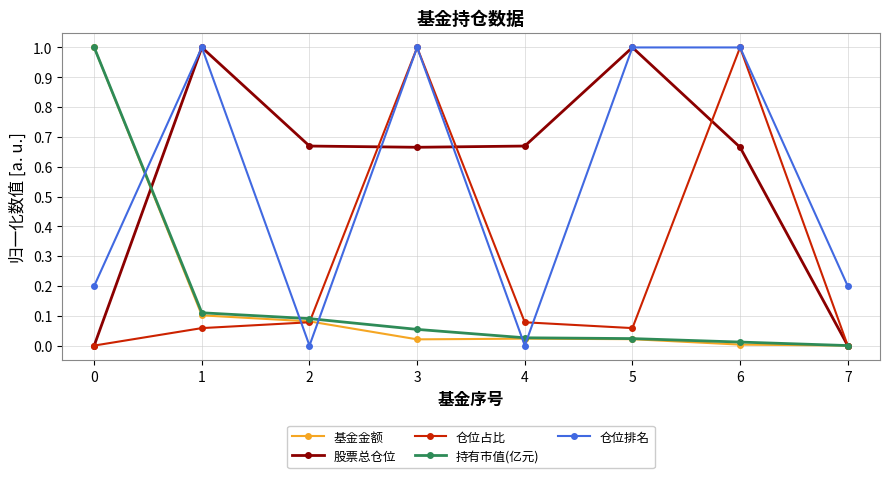

How many lines are shown in the chart?

5